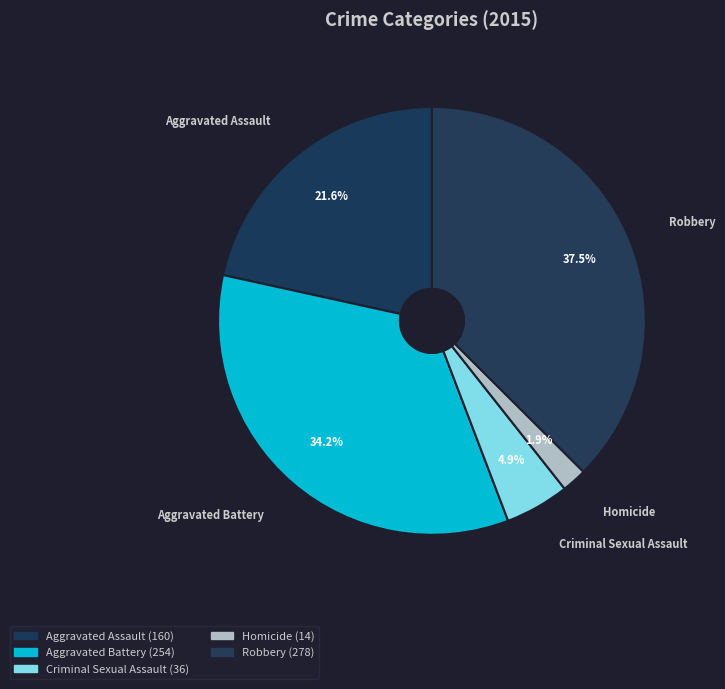

To the nearest percent, what is the average slice percentage?

20%